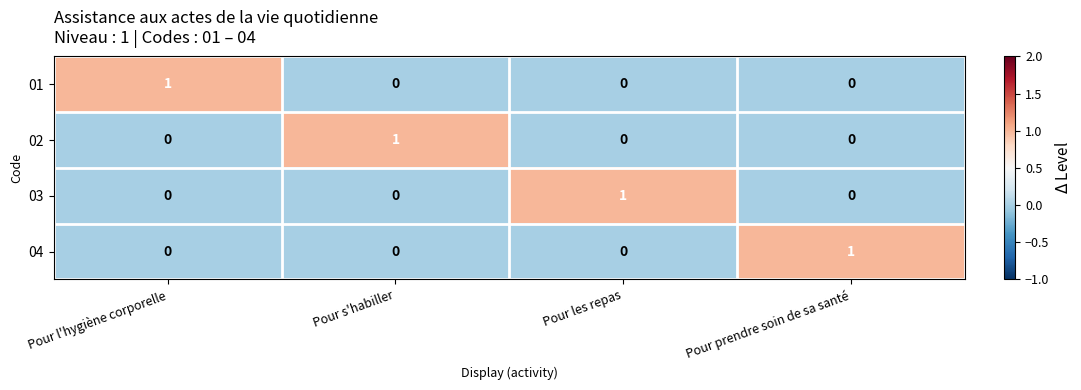

At how many categories does at least one series exceed 0?

4